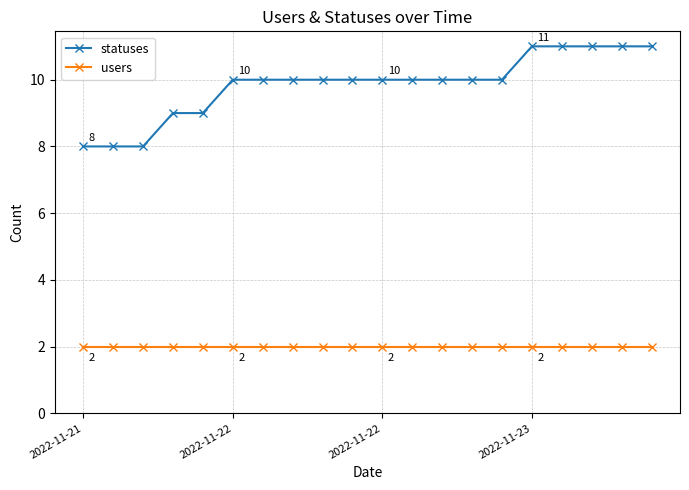

What is the difference between the second highest and minimum values in the statuses series?

3